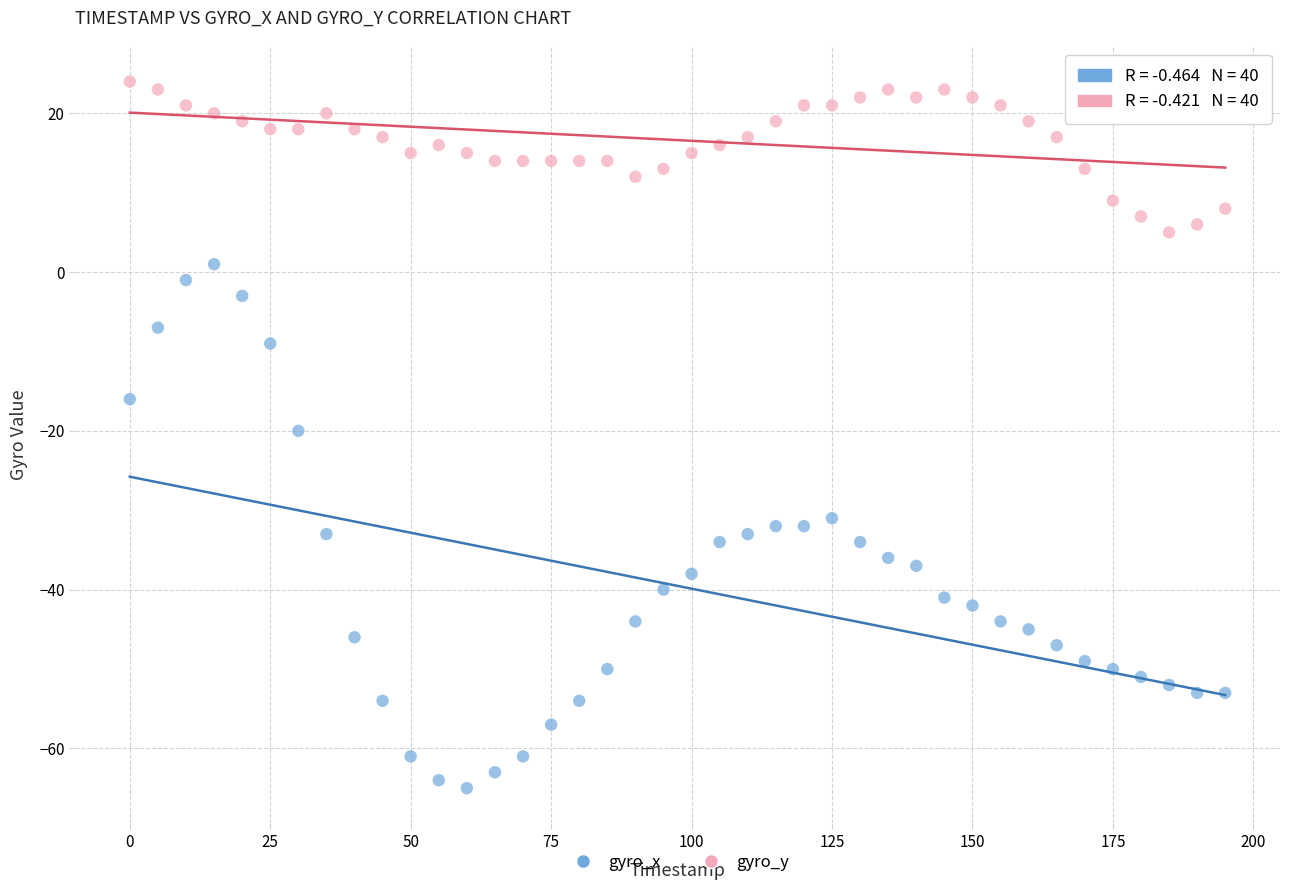

Which series contains the highest Y value?

gyro_y